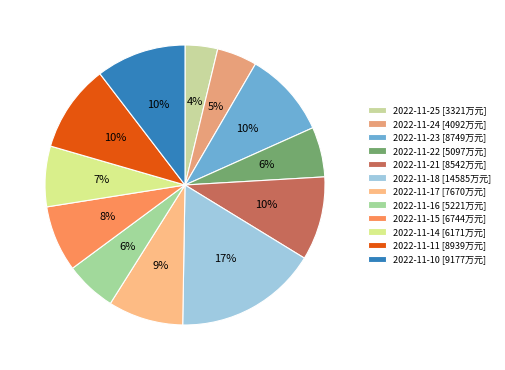

Rank the categories by value from lowest to highest.

2022-11-25, 2022-11-24, 2022-11-22, 2022-11-16, 2022-11-14, 2022-11-15, 2022-11-17, 2022-11-21, 2022-11-23, 2022-11-11, 2022-11-10, 2022-11-18